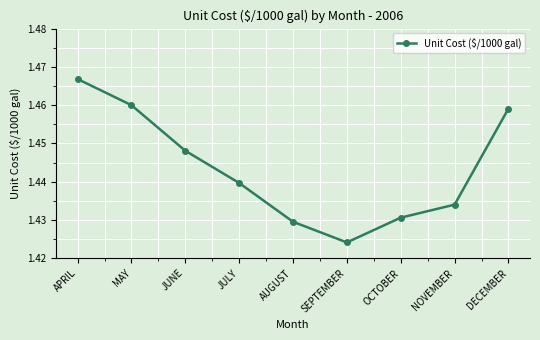

Rank the categories by value from lowest to highest.

SEPTEMBER, AUGUST, OCTOBER, NOVEMBER, JULY, JUNE, DECEMBER, MAY, APRIL